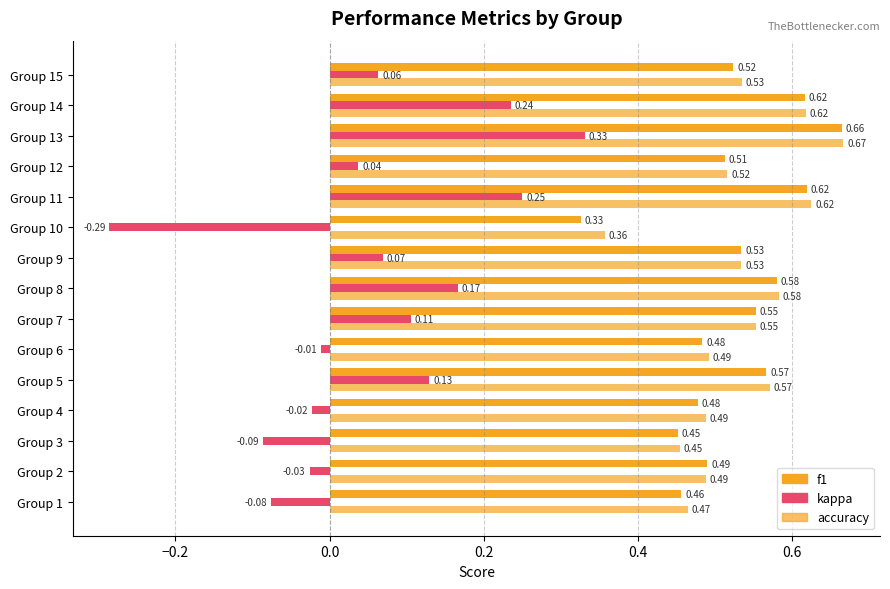

How many negative values does the kappa series have?

6